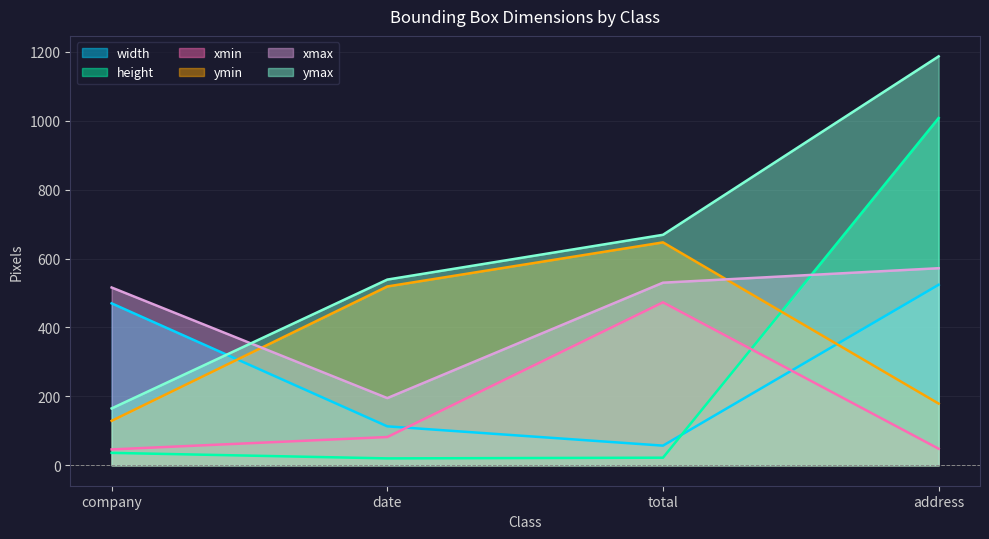

Which category has the highest value in the ymax series?

address